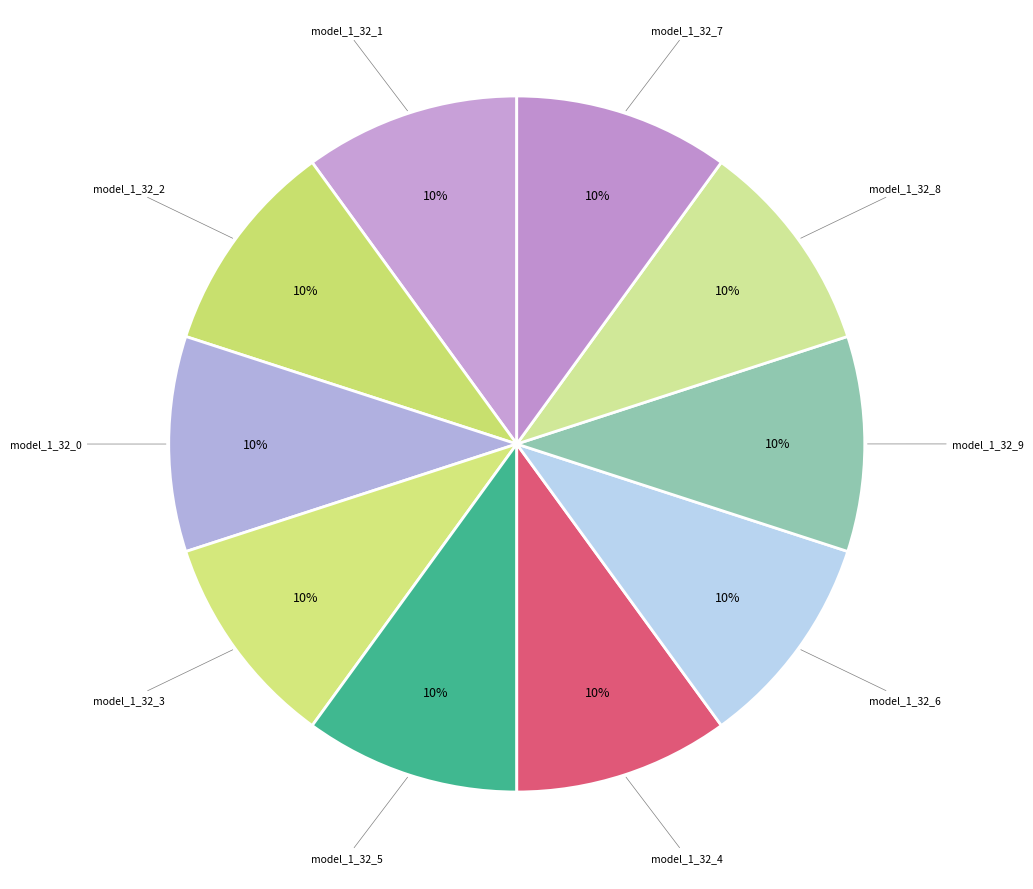

Does any single category account for the majority?

No